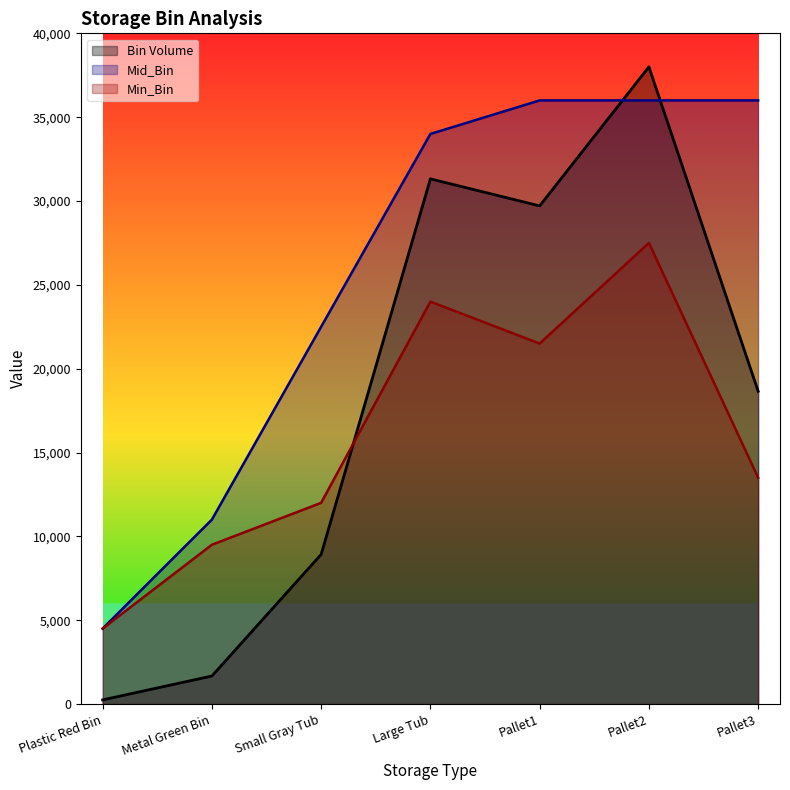

How many lines are shown in the chart?

3